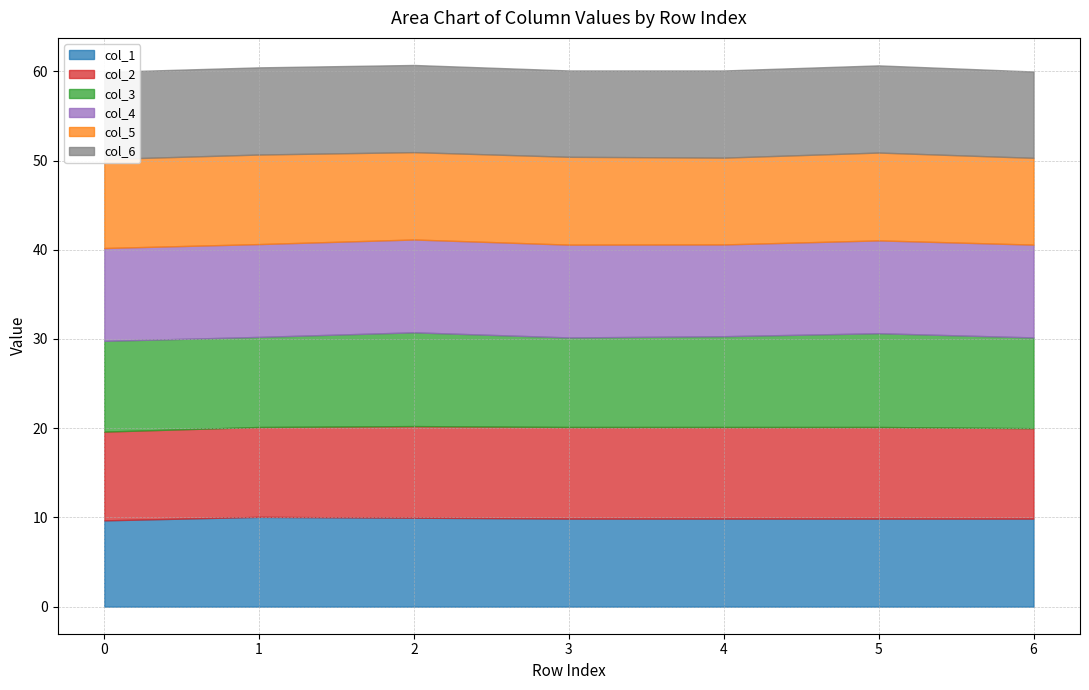

Read the col_2 value at 0.

9.9